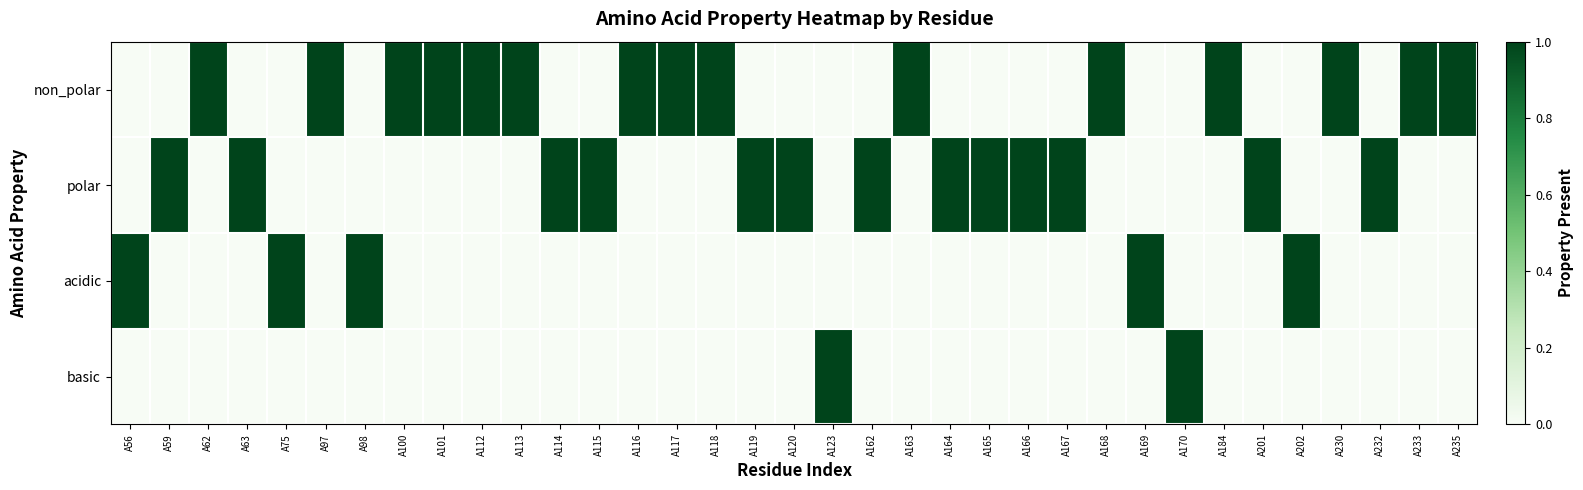

Which series has the largest total across all categories?

non_polar